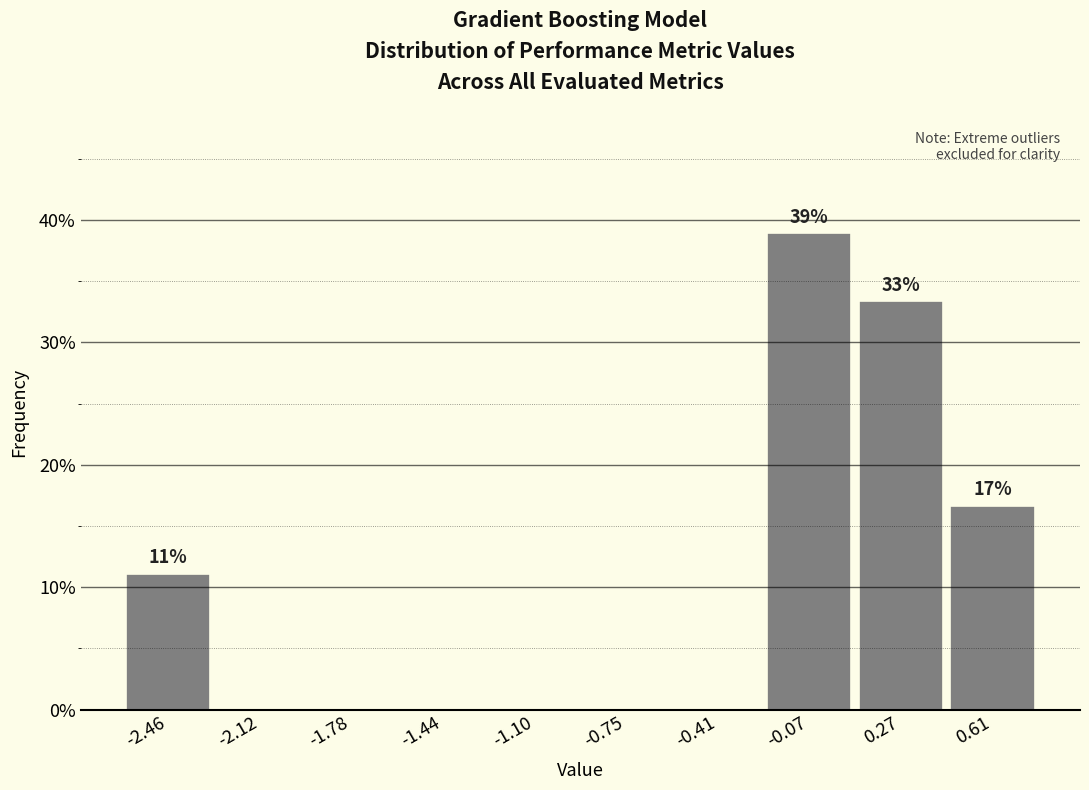

Which range on the x-axis has the tallest bar?

-0.25 to 0.10